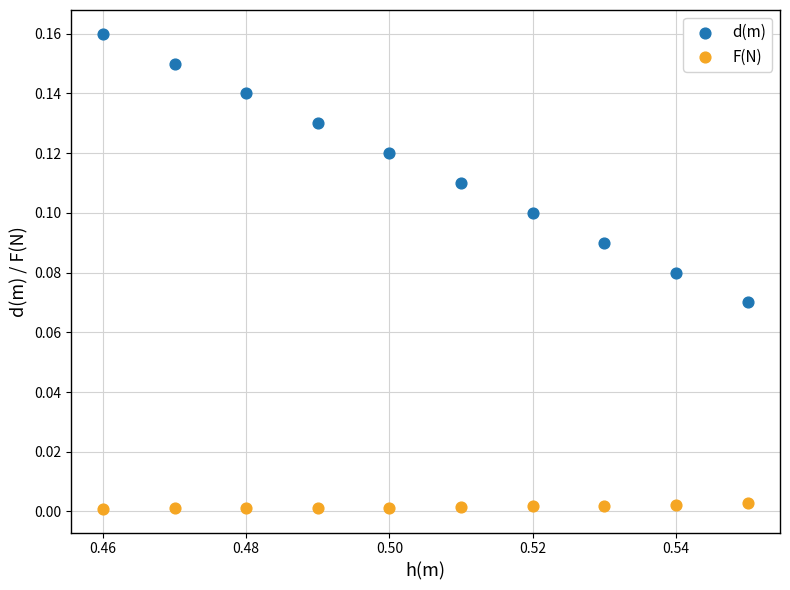

Which series has the widest spread of Y values?

d(m)